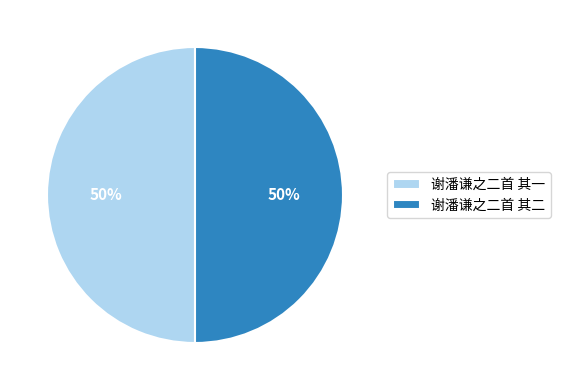

What percentage is the 谢潘谦之二首 其二 slice, to the nearest percent?

50%